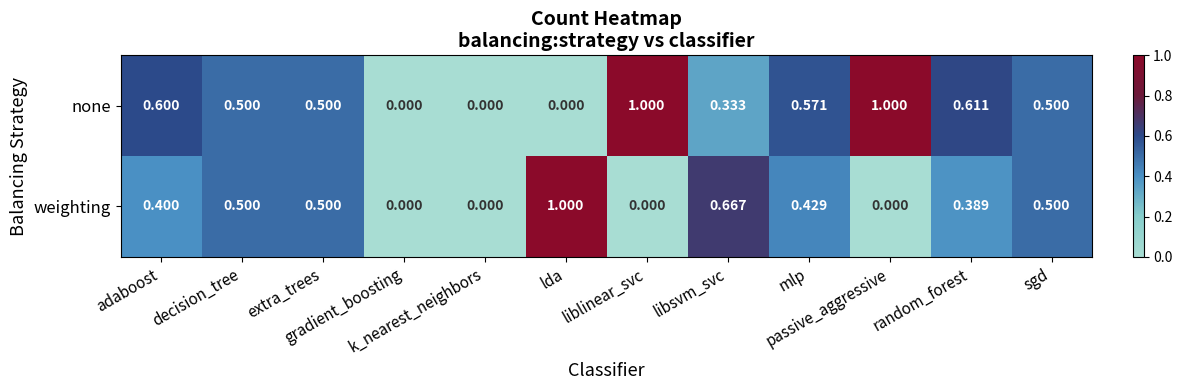

List the series in order of their overall mean, highest first.

none, weighting